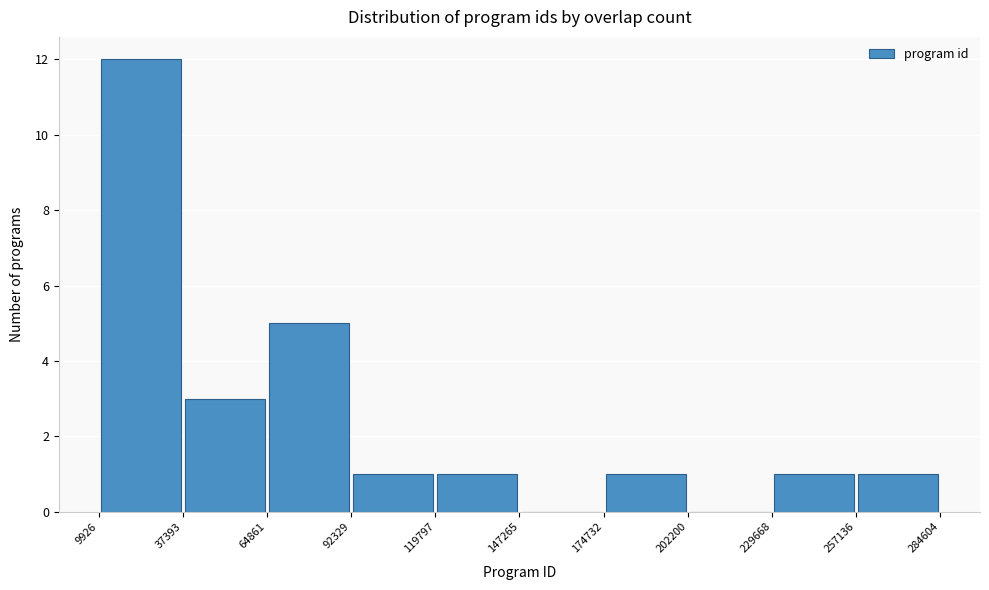

Reading left to right, list every bar in this chart as the range it spans on the x-axis followed by its height. The values are not printed on the chart, so give them approximately, as read against the axis.

9926 to 37393: 12
37393 to 64861: 3
64861 to 92329: 5
92329 to 119797: 1
119797 to 147265: 1
147265 to 174732: 0
174732 to 202200: 1
202200 to 229668: 0
229668 to 257136: 1
257136 to 284604: 1